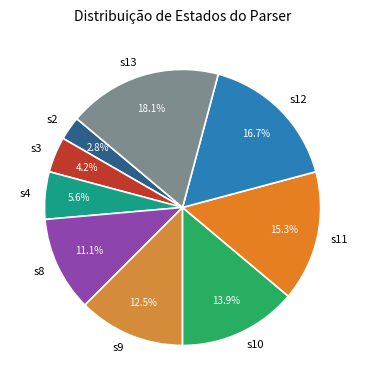

To the nearest percent, what portion does s3 represent?

4%